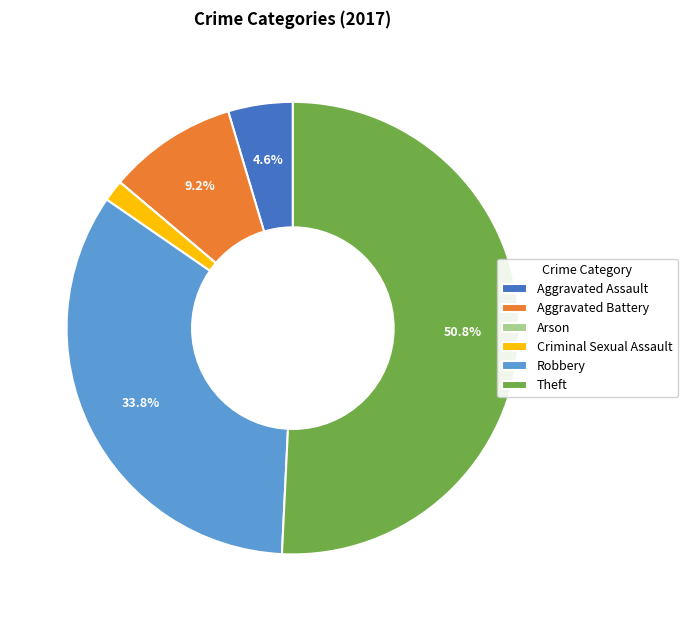

Is it true that Aggravated Battery is 9% of the pie?

True